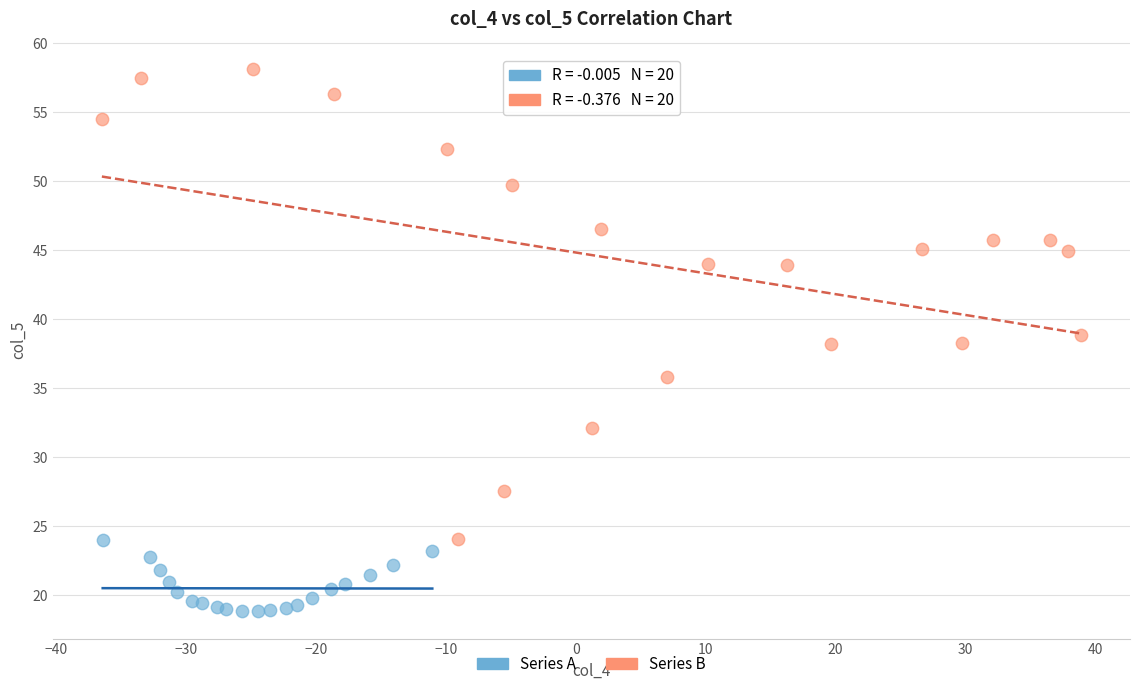

Which series contains the highest Y value?

Series B